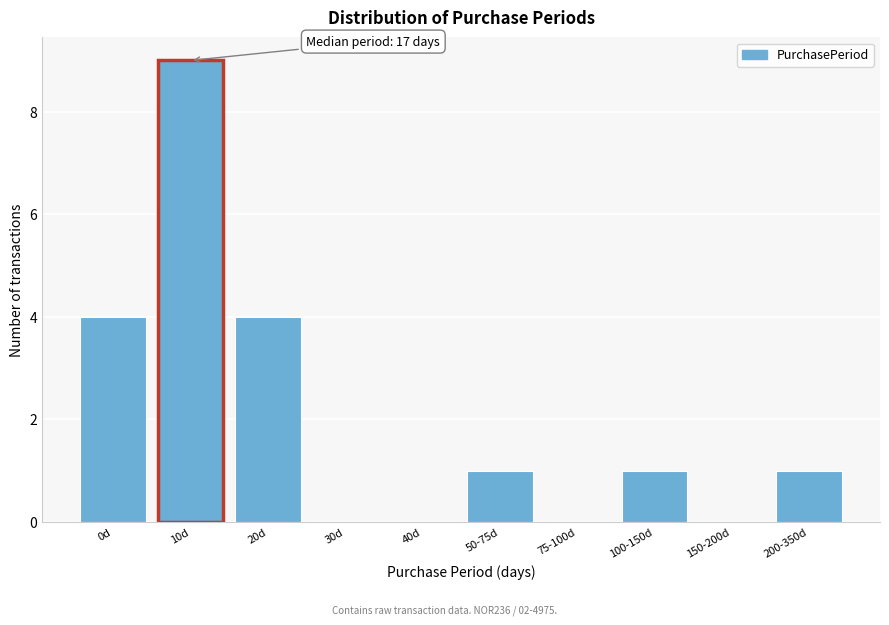

Reading left to right, what are all the values shown in this chart?

0d=4	10d=9	20d=4	30d=0	40d=0	50-75d=1	75-100d=0	100-150d=1	150-200d=0	200-350d=1